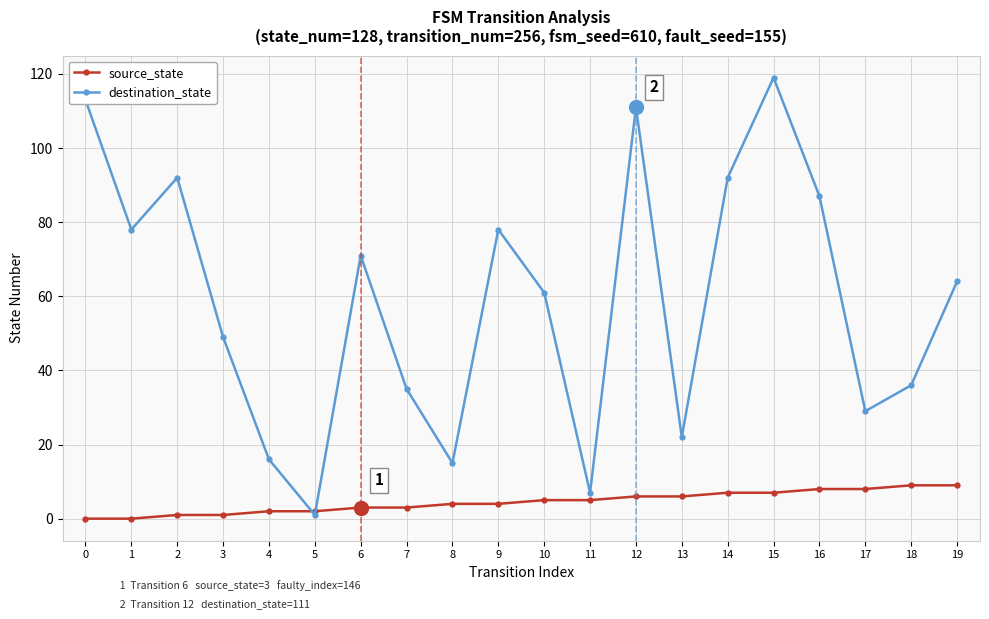

Which series has the widest spread of values?

destination_state